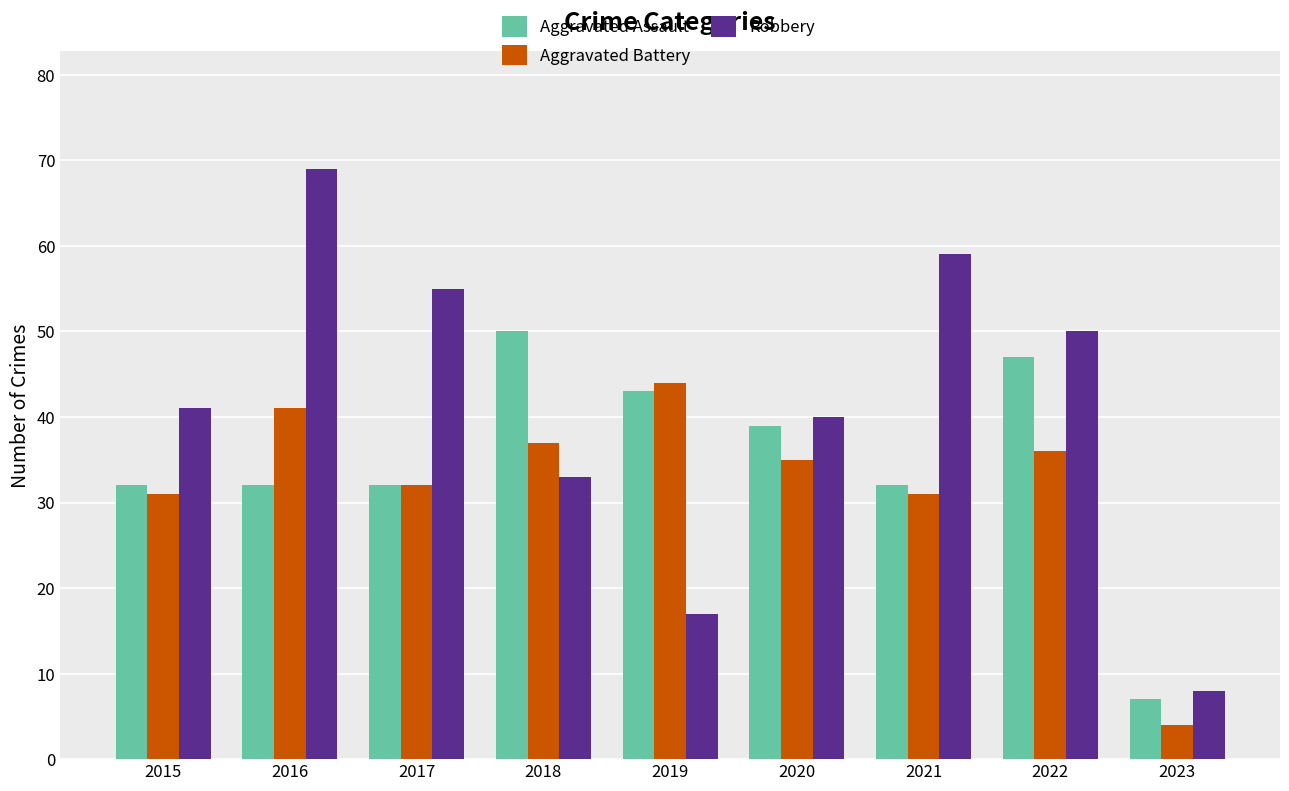

At which category does the chart reach its peak across all series?

2016